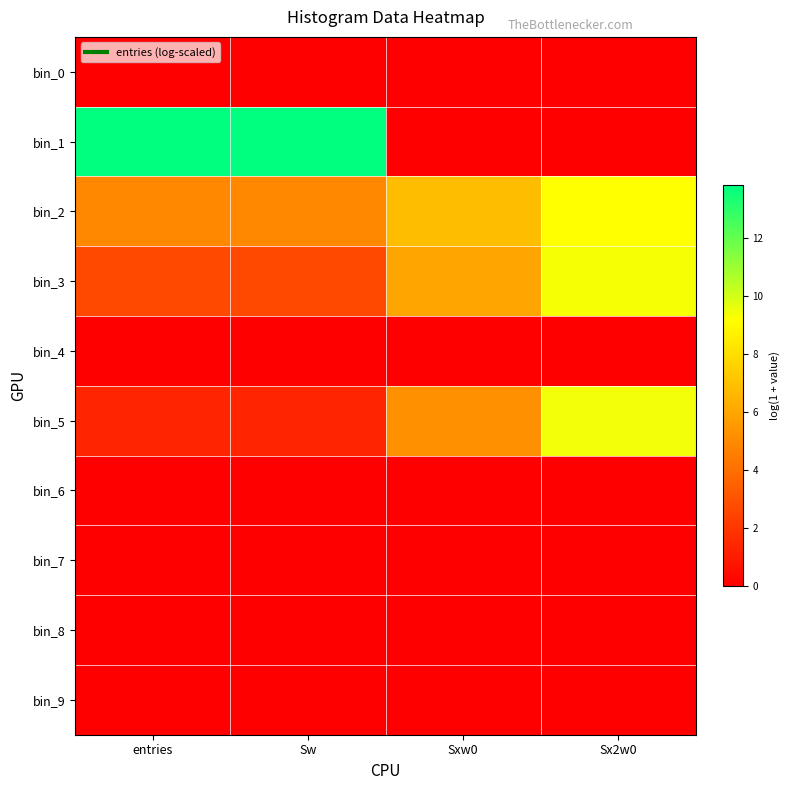

Between Sxw0 and Sx2w0, which is larger?

Sxw0